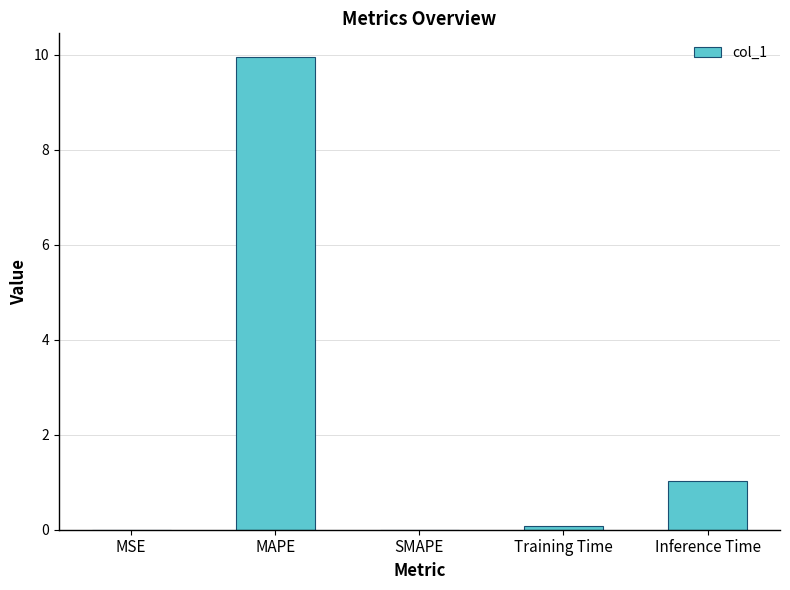

Are the bars horizontal?

No